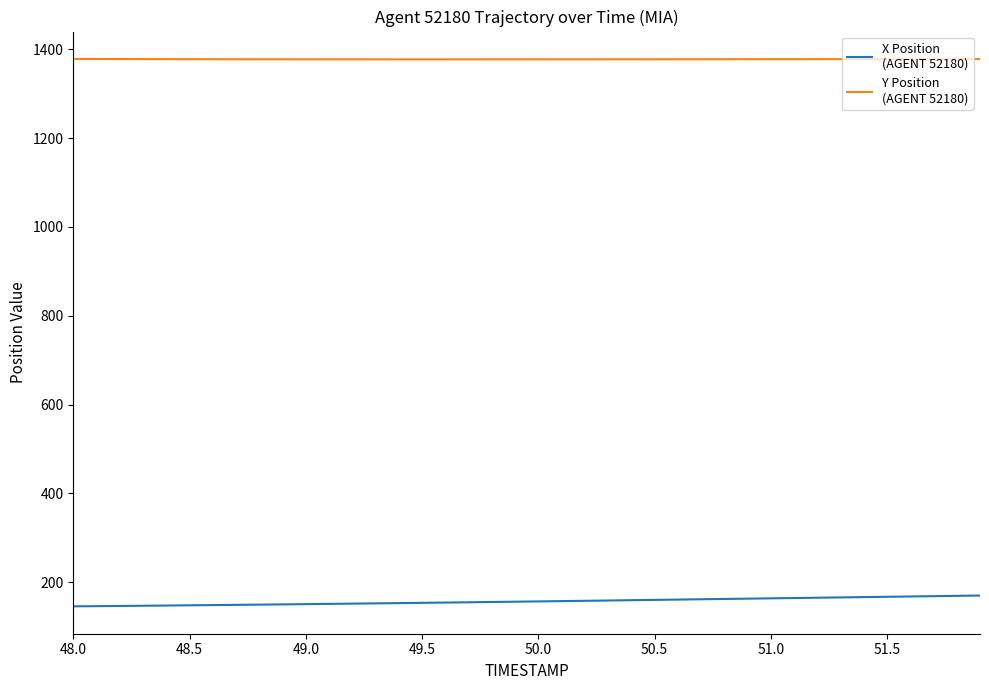

What is the maximum value shown in the chart?

1378.4